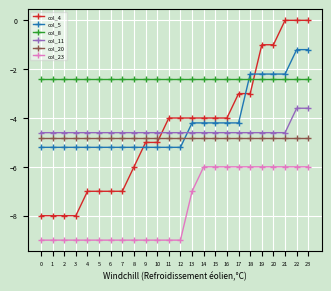

Between 2 and 15, which series saw the biggest shift?

col_4